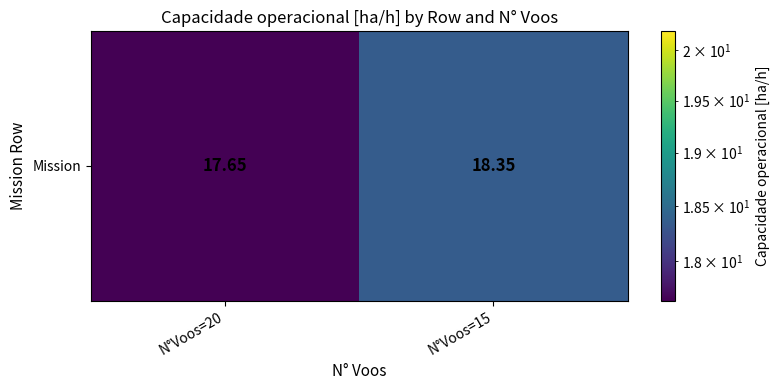

Is it true that the value at N°Voos=15 is 10.4?

False